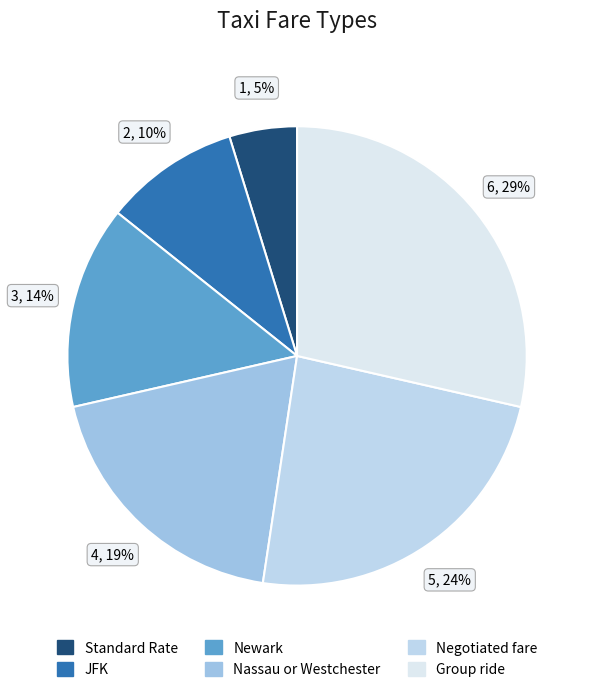

The Group ride slice represents 39% of the pie. True or false?

False